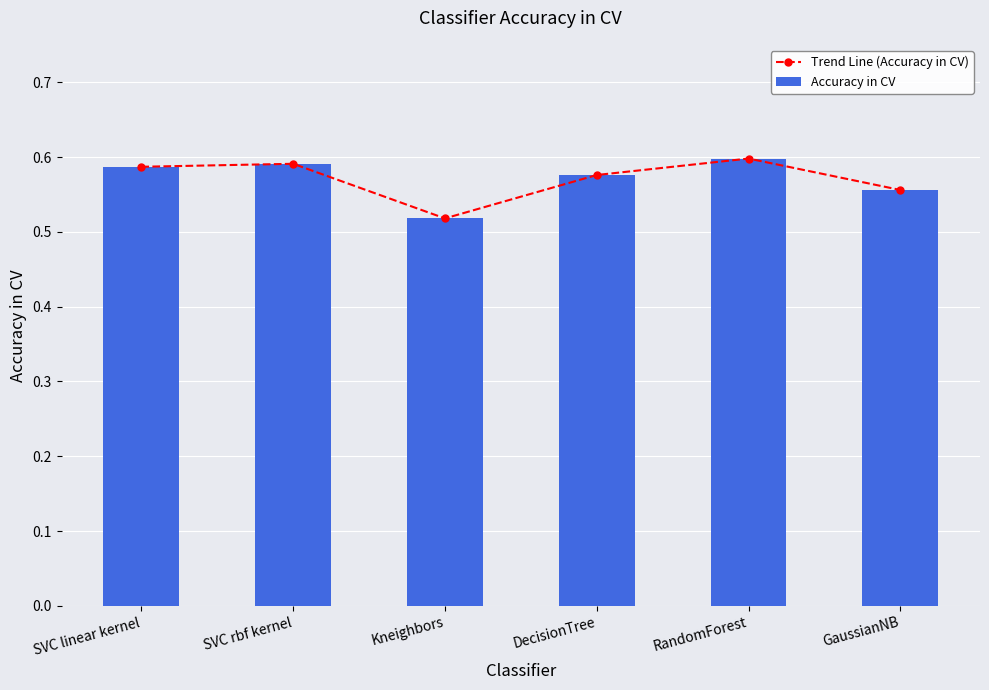

Which category has the lowest value across all series?

Kneighbors